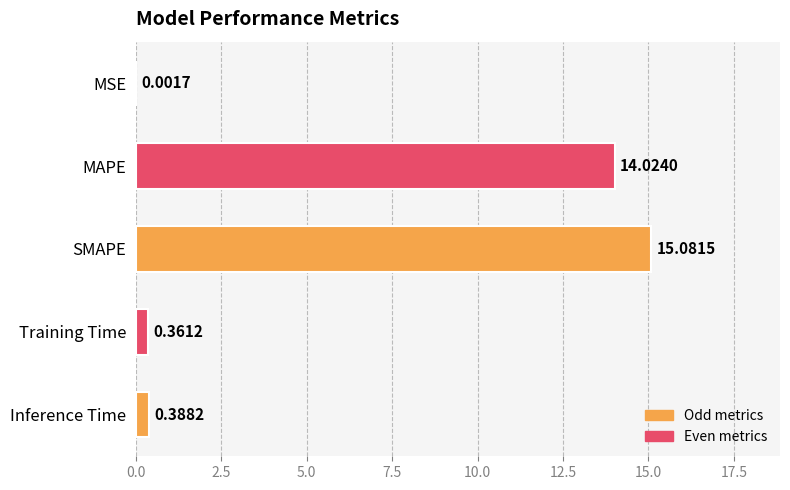

Between MAPE and Inference Time, which is larger?

MAPE